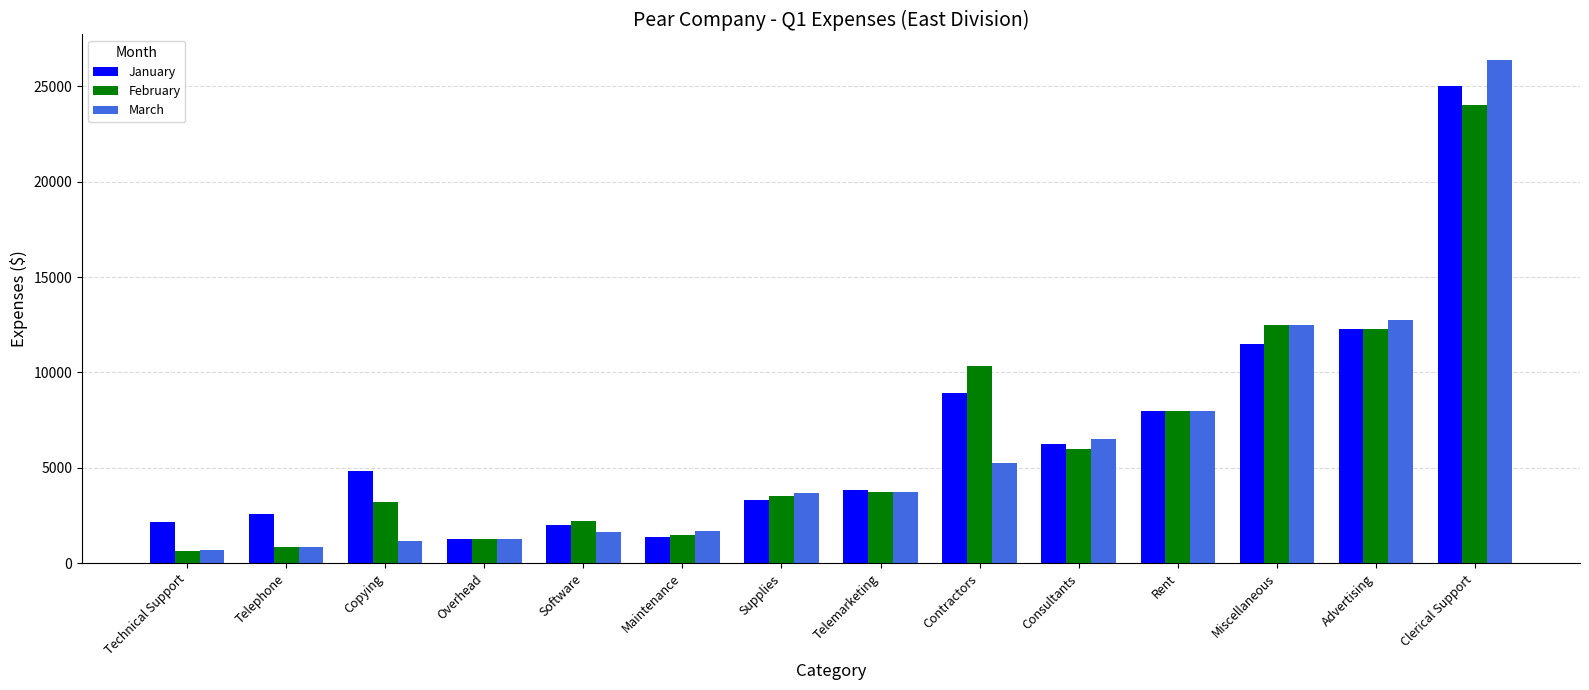

True or false: February has a value of 12250 at Advertising.

True